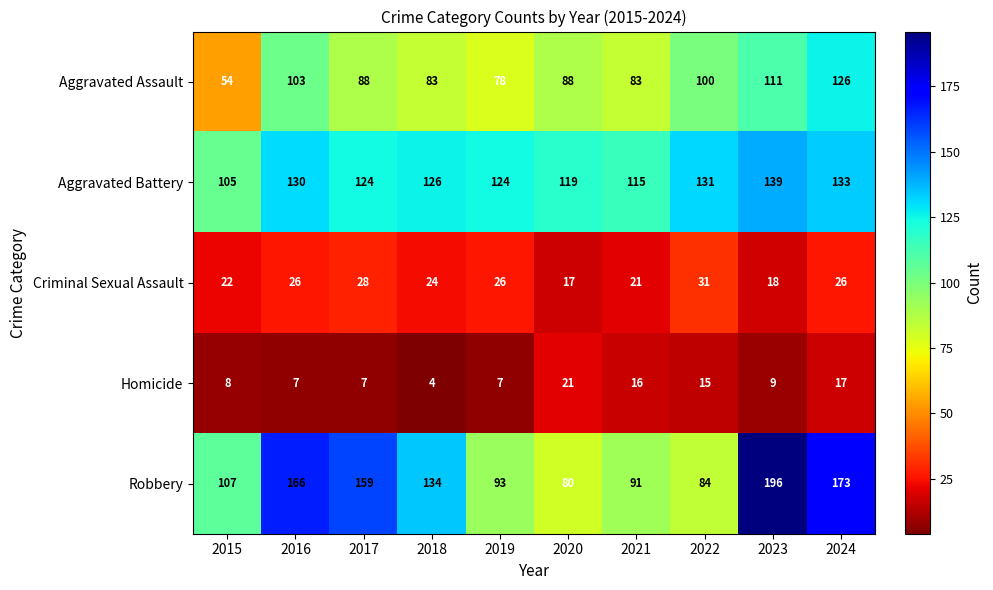

What is the minimum value shown in the chart?

4